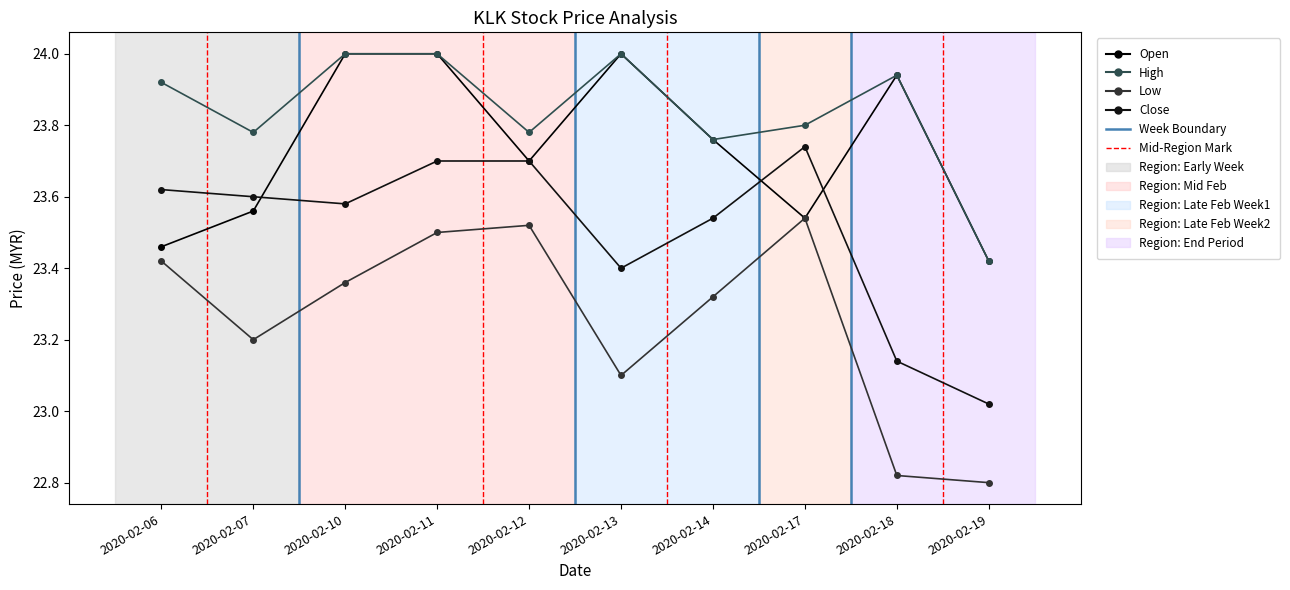

Is this an area chart (filled region under the line)?

No